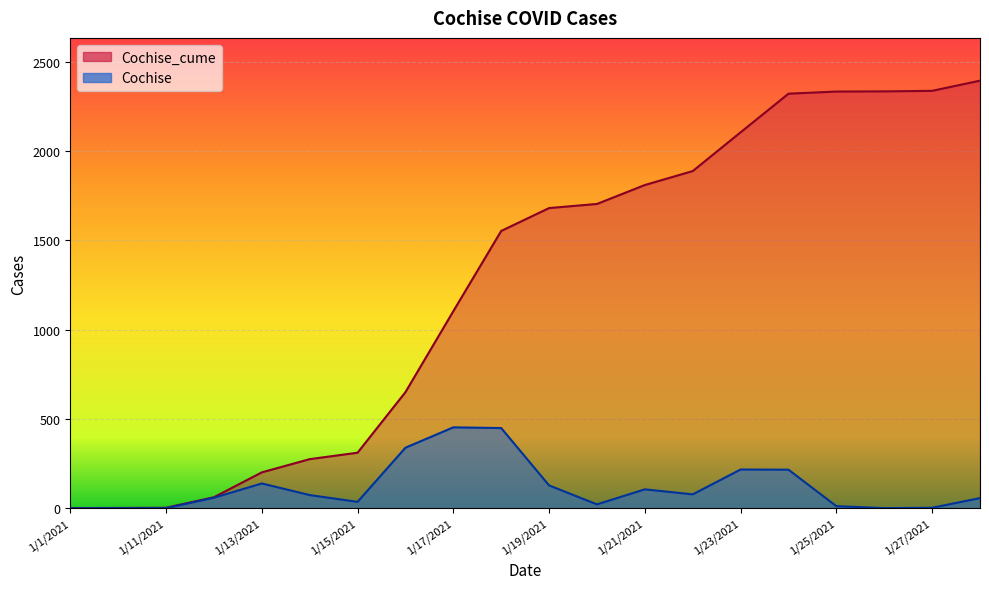

How many values in the Cochise_cume series exceed 1680?

9